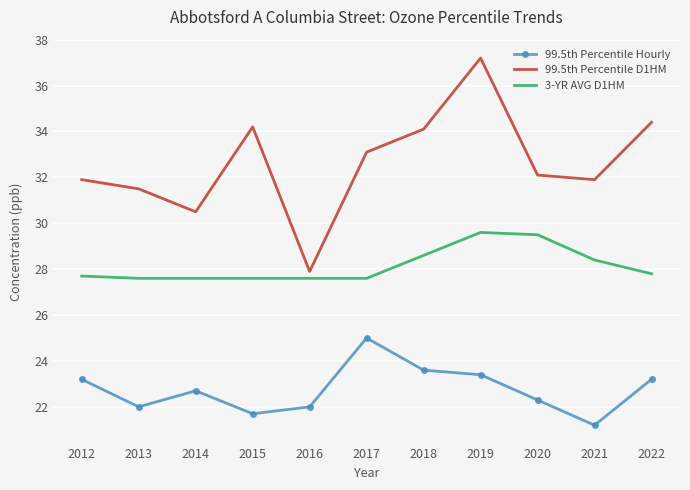

What is the lowest value of the 99.5th Percentile Hourly series?

21.2